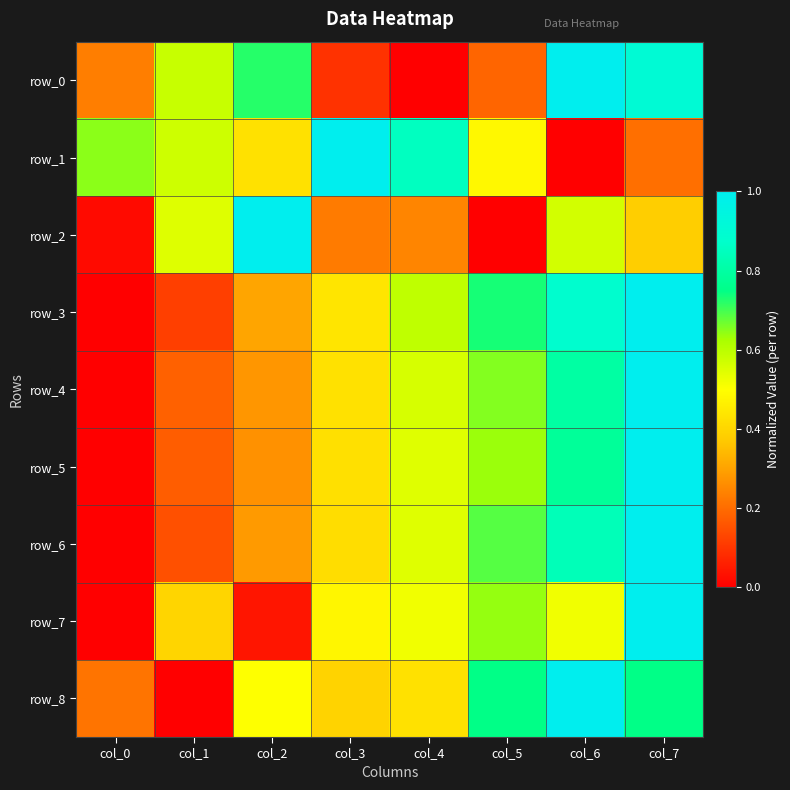

Rank the categories by row_1 value from lowest to highest.

col_6, col_7, col_2, col_5, col_1, col_0, col_4, col_3